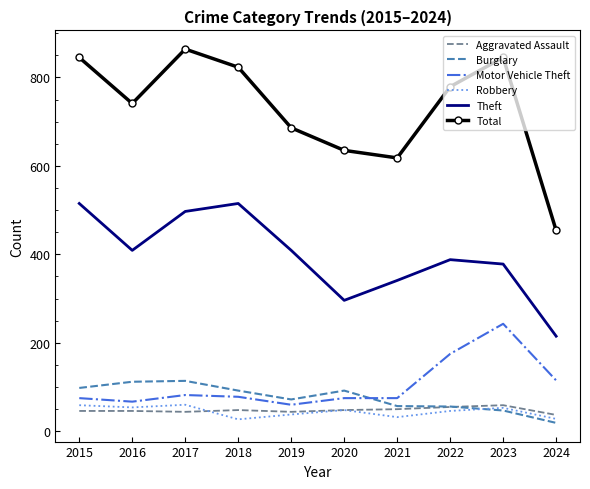

What is the total value across all series at 2023?

1625